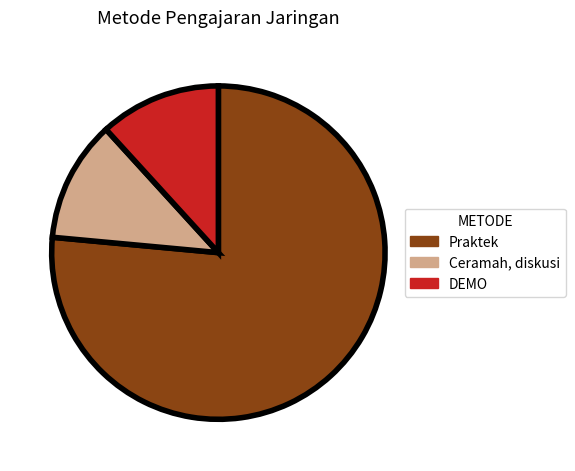

Which category accounts for the majority?

Praktek